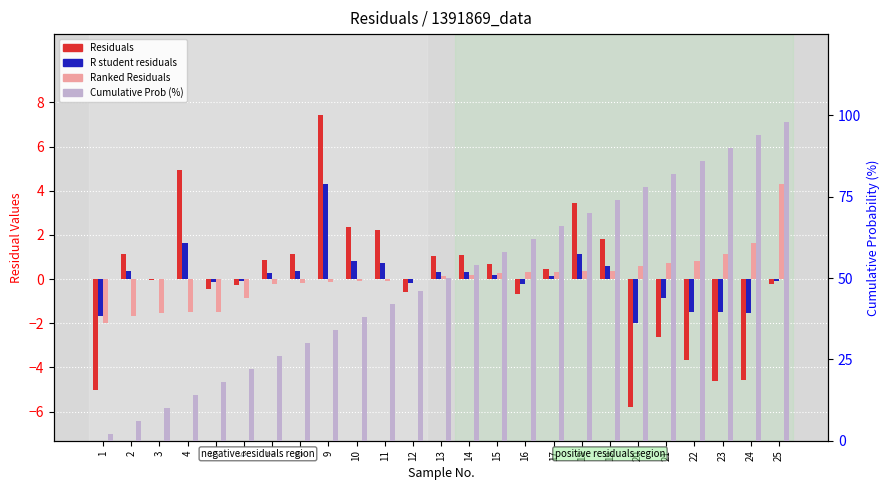

Rank the series at 11 from lowest to highest value.

Ranked Residuals, R student residuals, Residuals, Cumulative Prob (%)